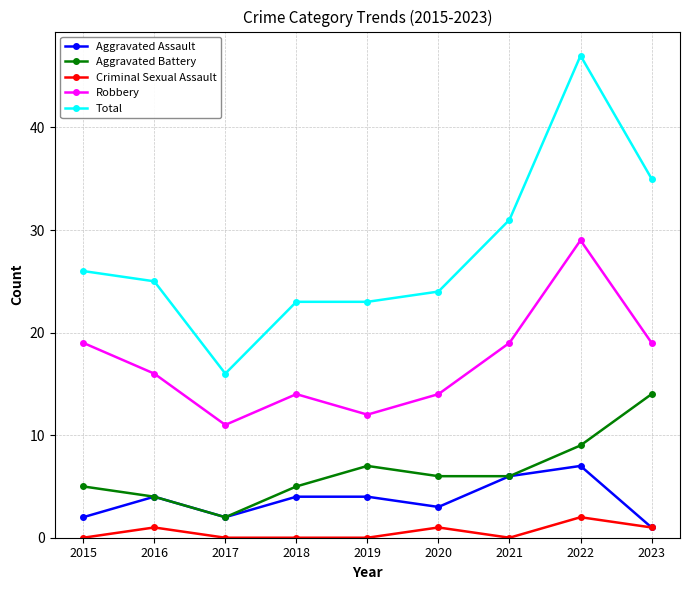

At which label does Aggravated Battery first exceed 6?

2019